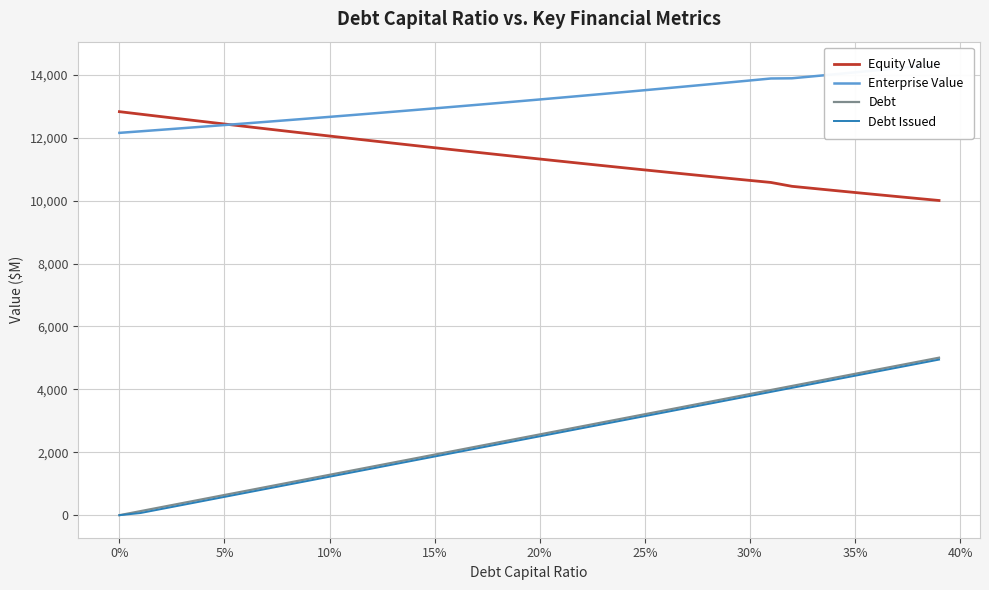

True or false: Debt Issued and Equity Value intersect in this chart.

False